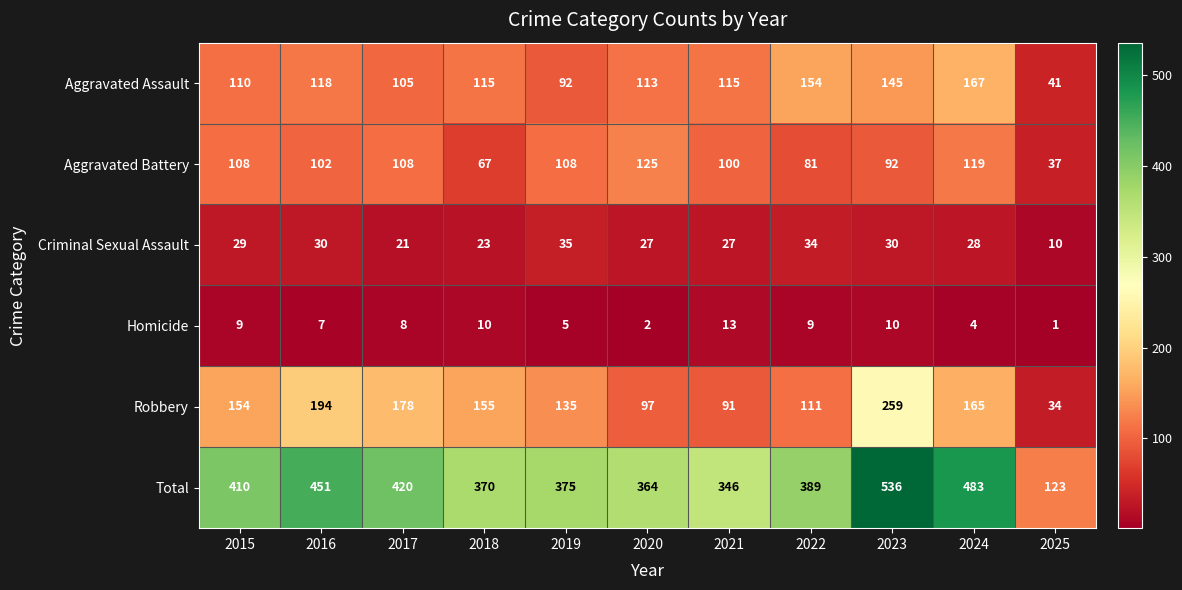

What is the average value of the Robbery series?

143